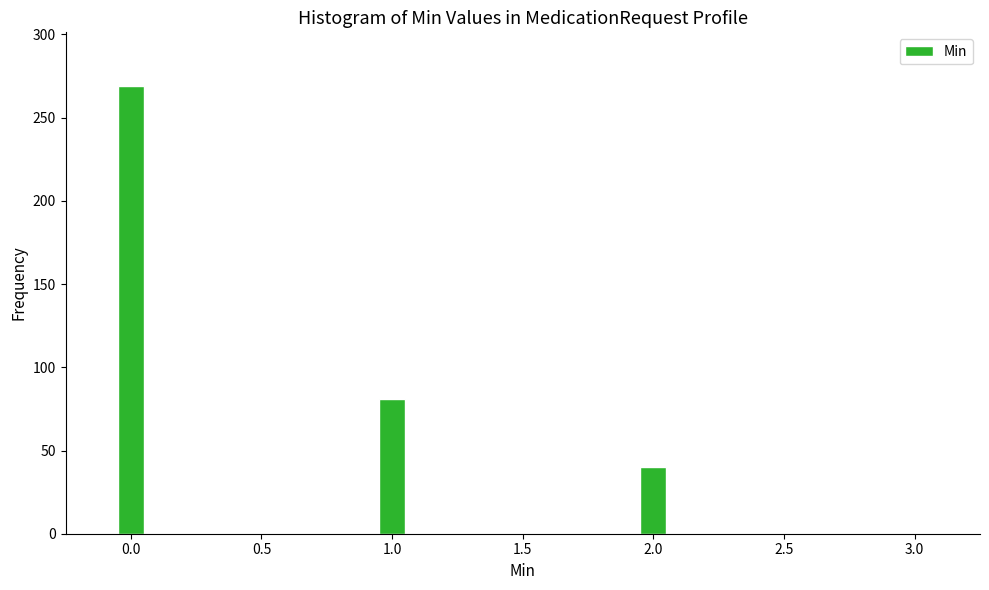

Reading left to right, transcribe all the data shown in this chart.

0.0=269	1.0=81	2.0=40